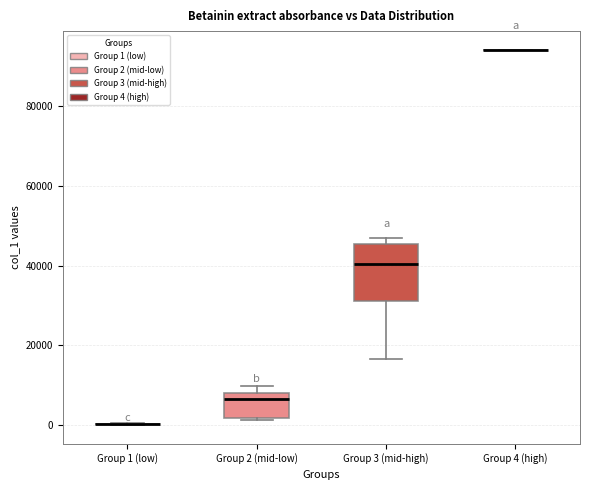

Where is the lower edge of the box for Group 2 (mid-low) on the y-axis? The values are not printed on the chart, so give them approximately, as read against the axis.

2000